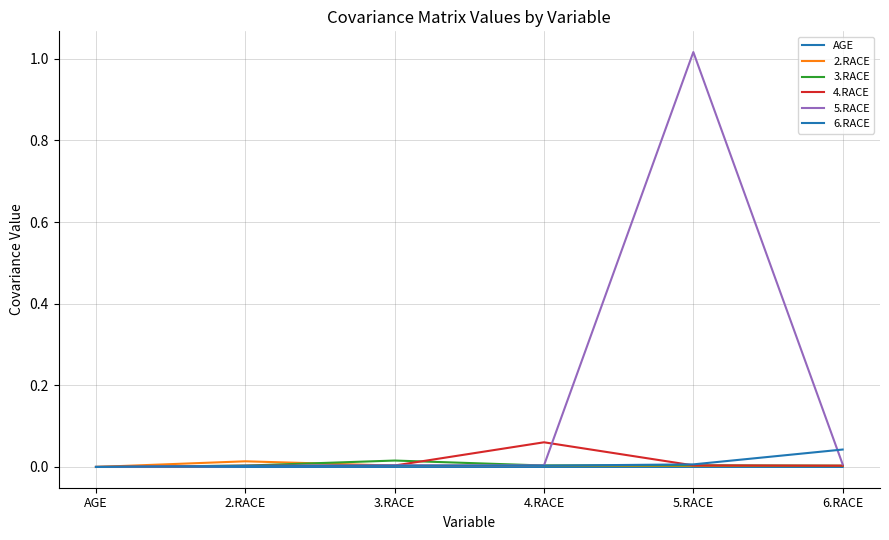

Which label corresponds to the largest value in the chart?

5.RACE